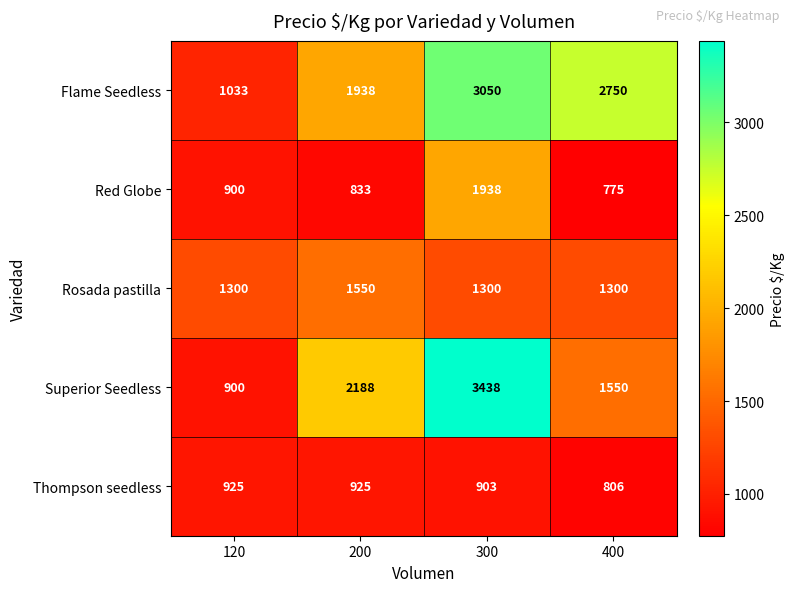

Which series has the largest range (max minus min)?

Superior Seedless